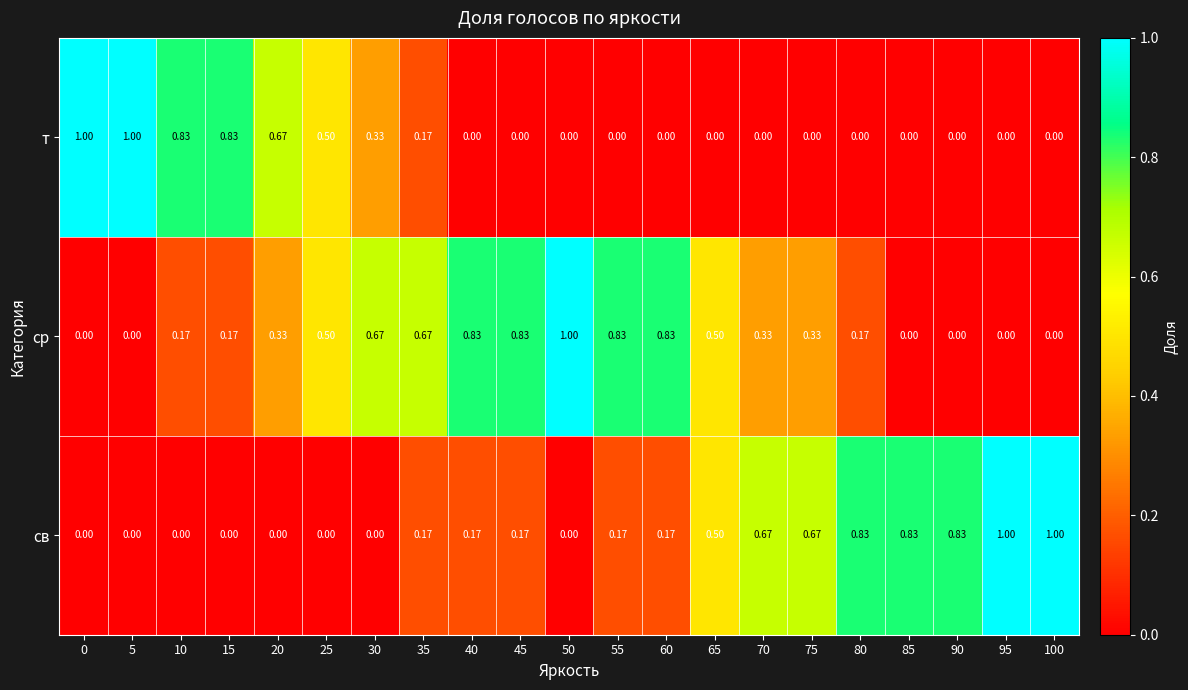

How many distinct data groups are displayed?

3